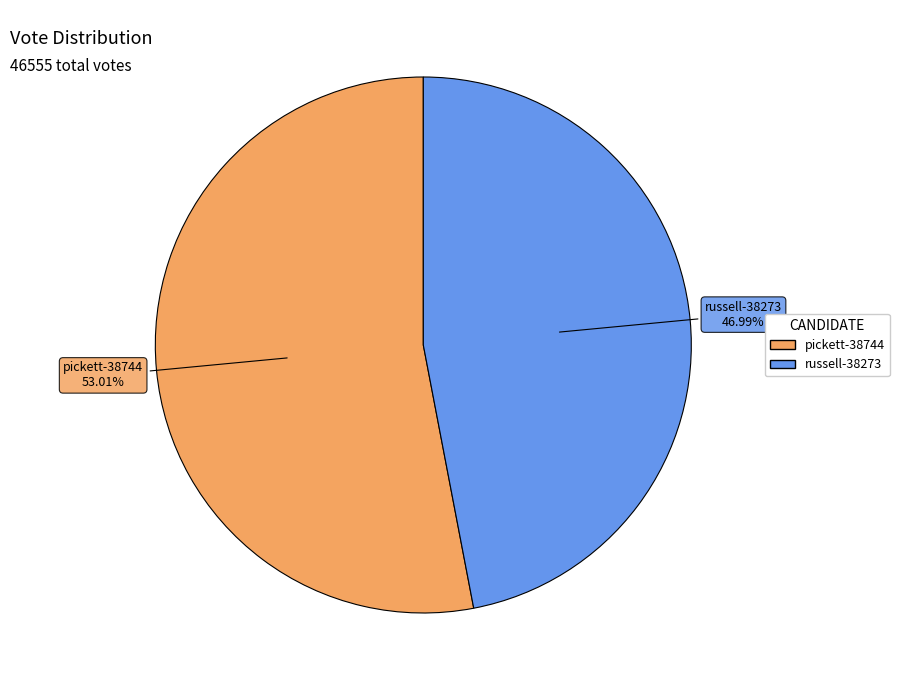

What percentage is NOT represented by pickett-38744?

47.0%